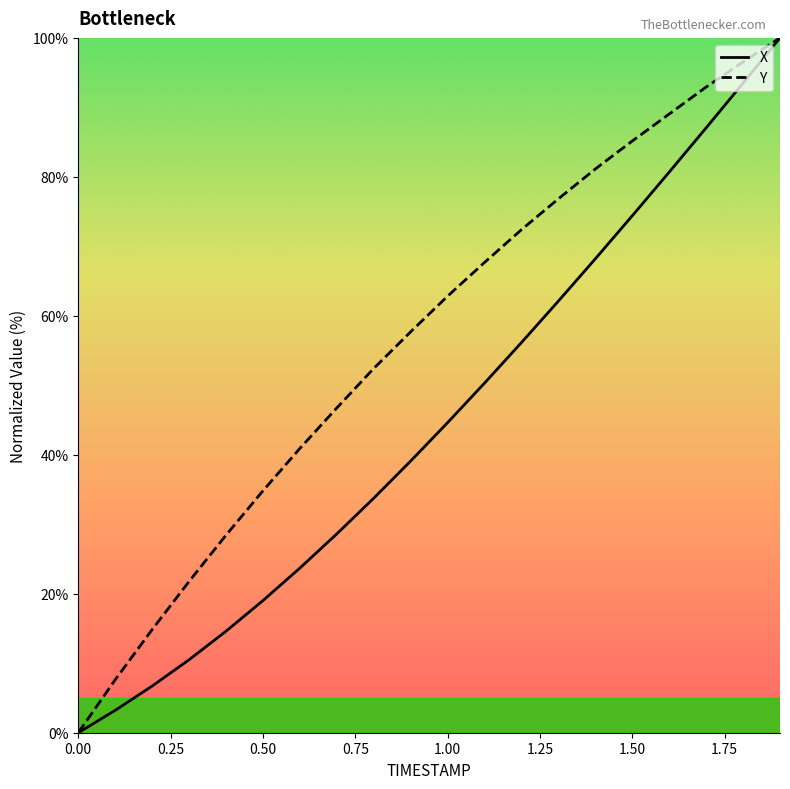

Which series has the largest total across all categories?

Y